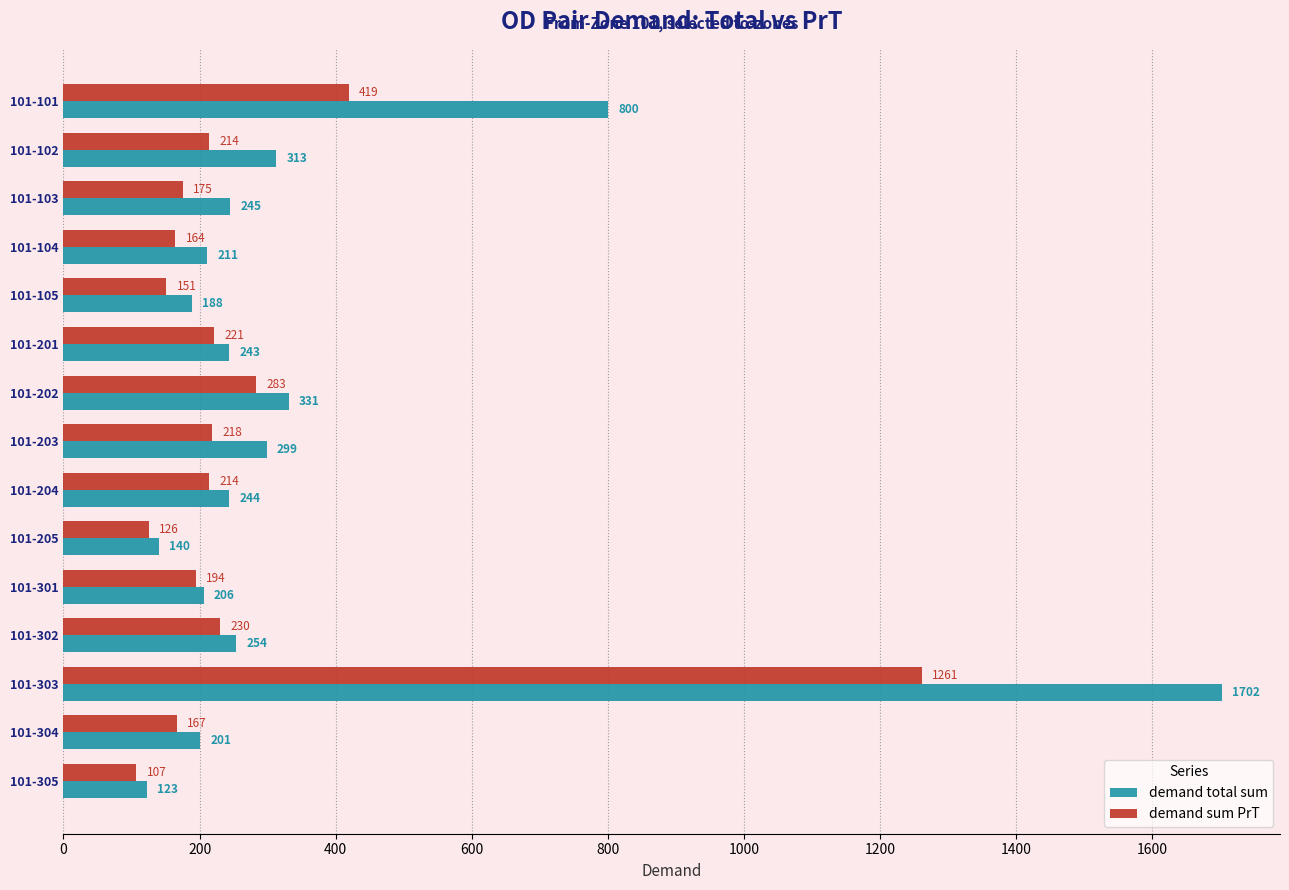

Which series has the largest total across all categories?

demand total sum